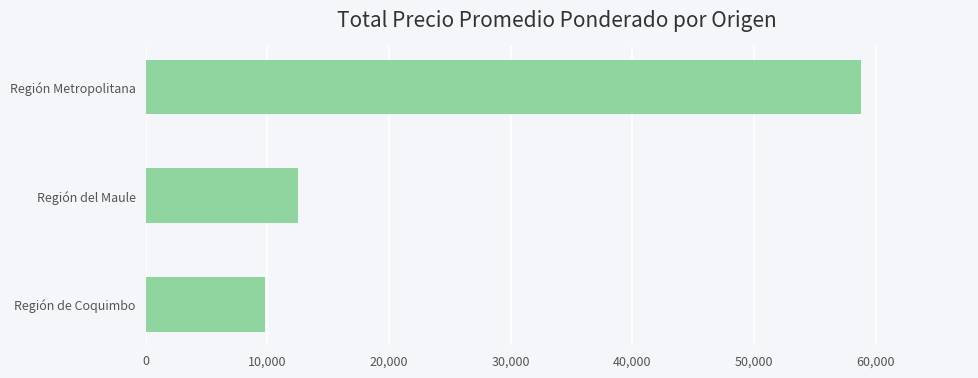

Is it true that the value at Región de Coquimbo is 9850?

True